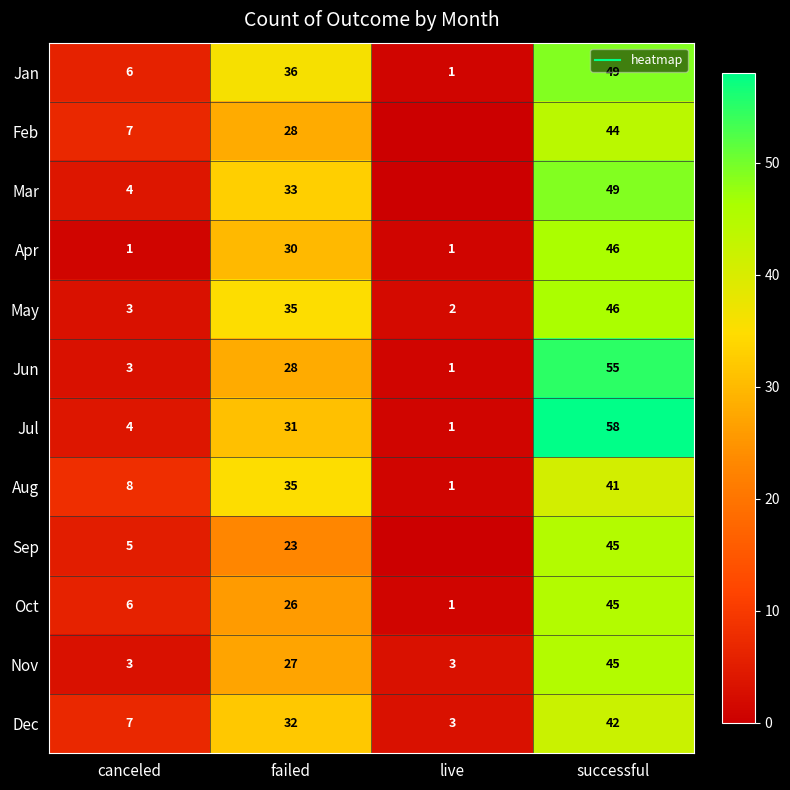

Where does the May series first go above 35?

successful